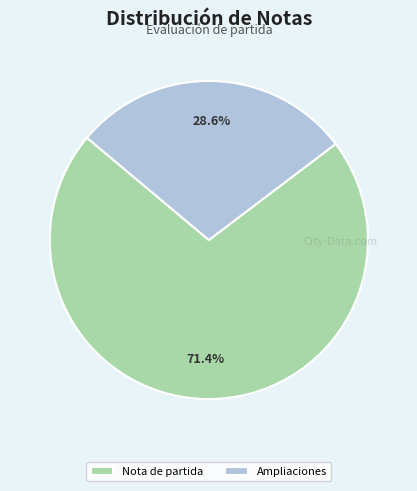

Is there any slice that represents more than half of the pie?

Yes